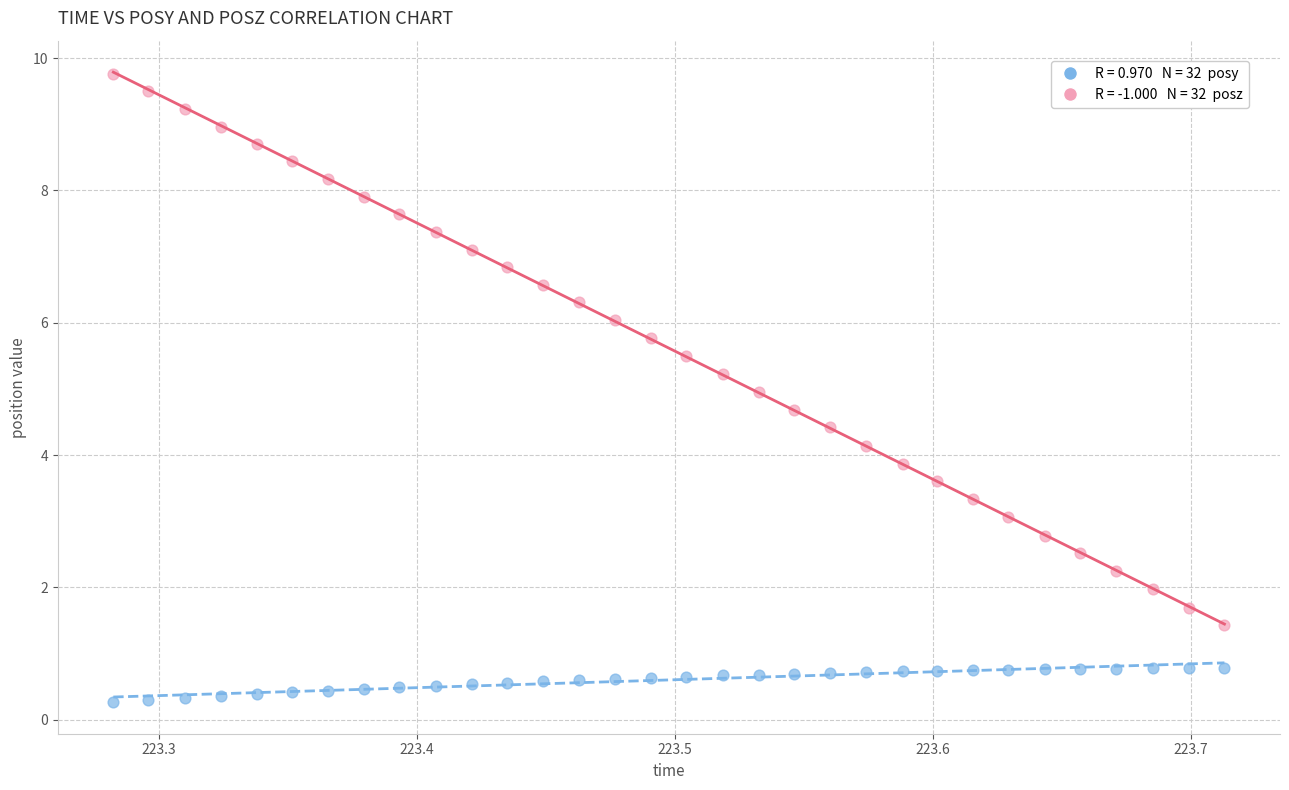

Across all data points, what is the range of Y values (max minus min)?

9.5